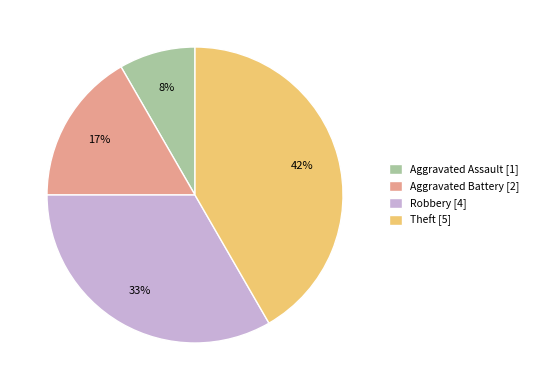

How many slices are in this pie chart?

4